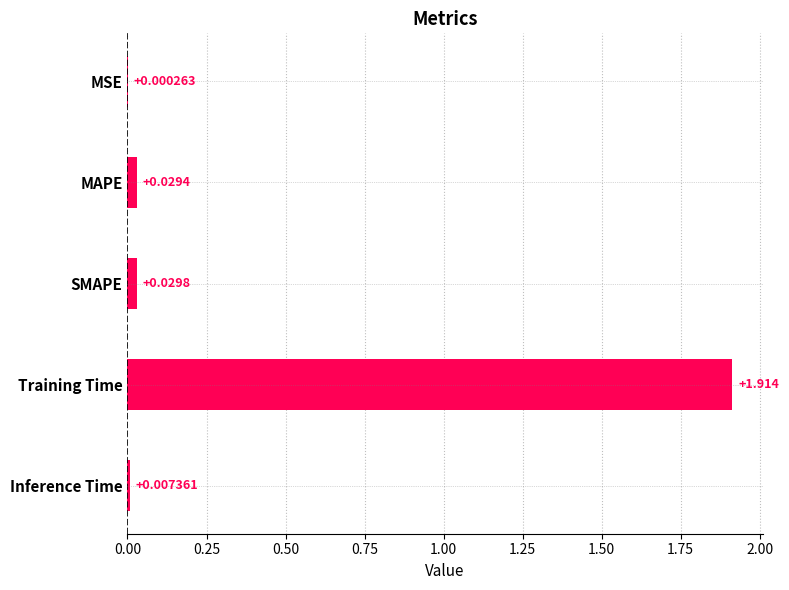

Which has a higher value, Inference Time or MSE?

Inference Time